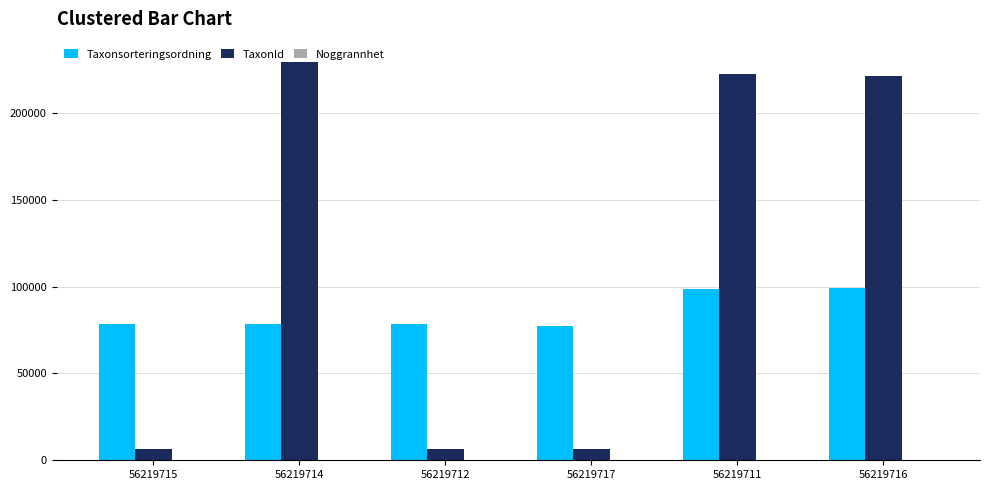

What is the highest value of the TaxonId series?

229497